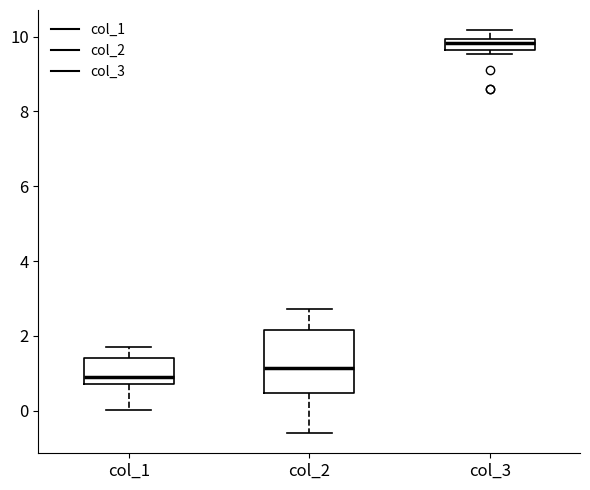

Which box's median line is the highest?

col_3